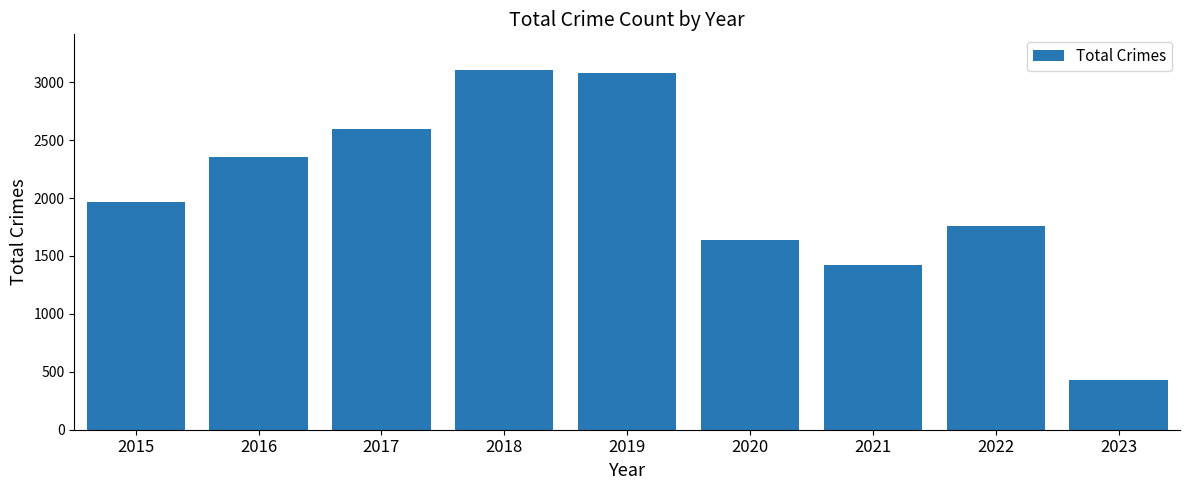

What is the average value?

2037